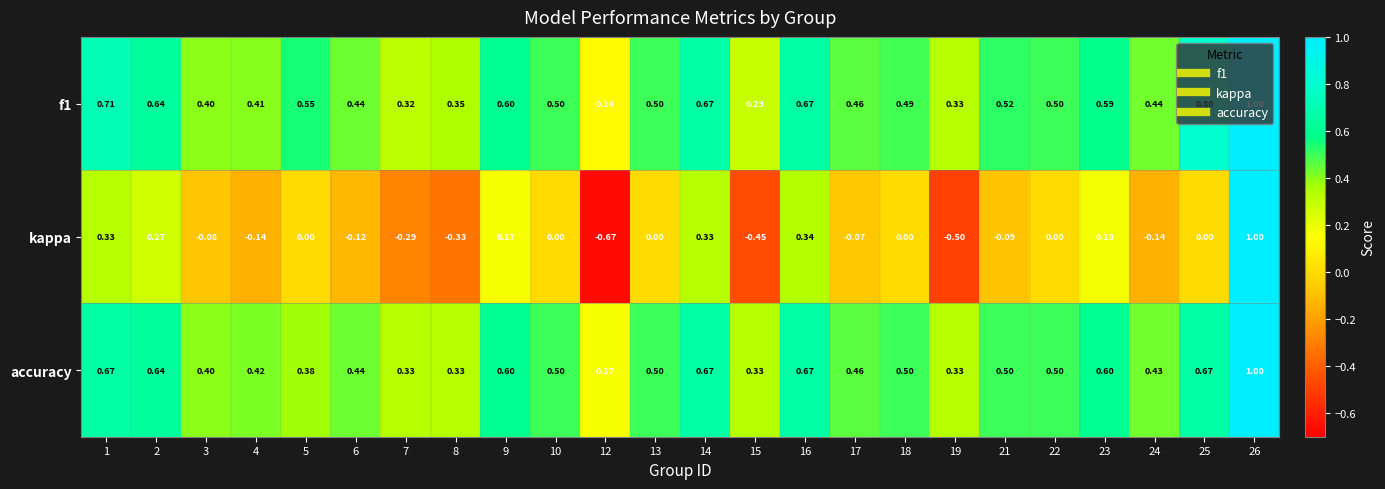

Which series has the largest range (max minus min)?

kappa